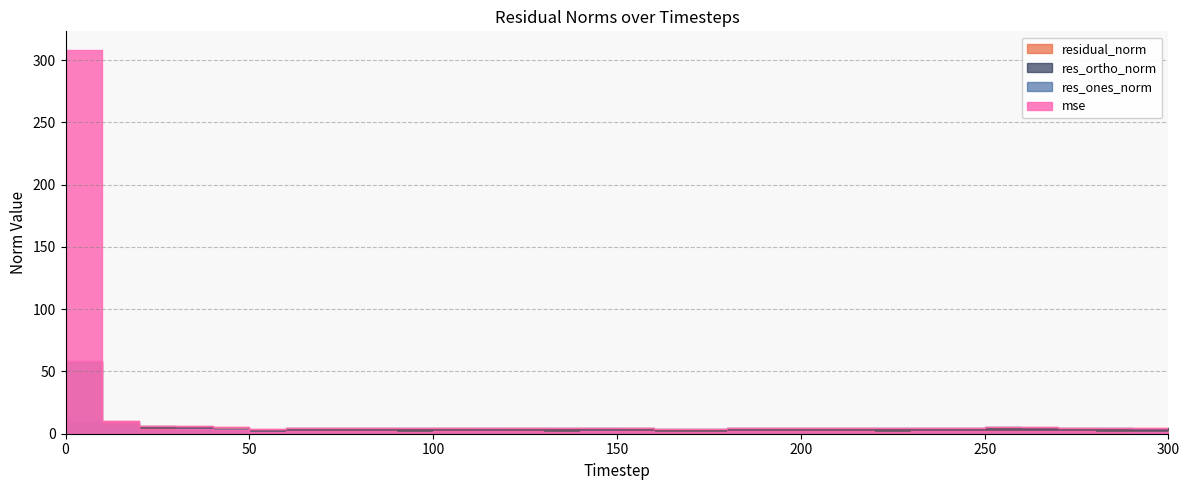

Rank the categories by res_ortho_norm value from lowest to highest.

50, 170, 290, 160, 40, 90, 280, 220, 150, 130, 300, 110, 60, 270, 140, 120, 240, 180, 230, 200, 210, 100, 80, 190, 260, 70, 250, 30, 20, 10, 0